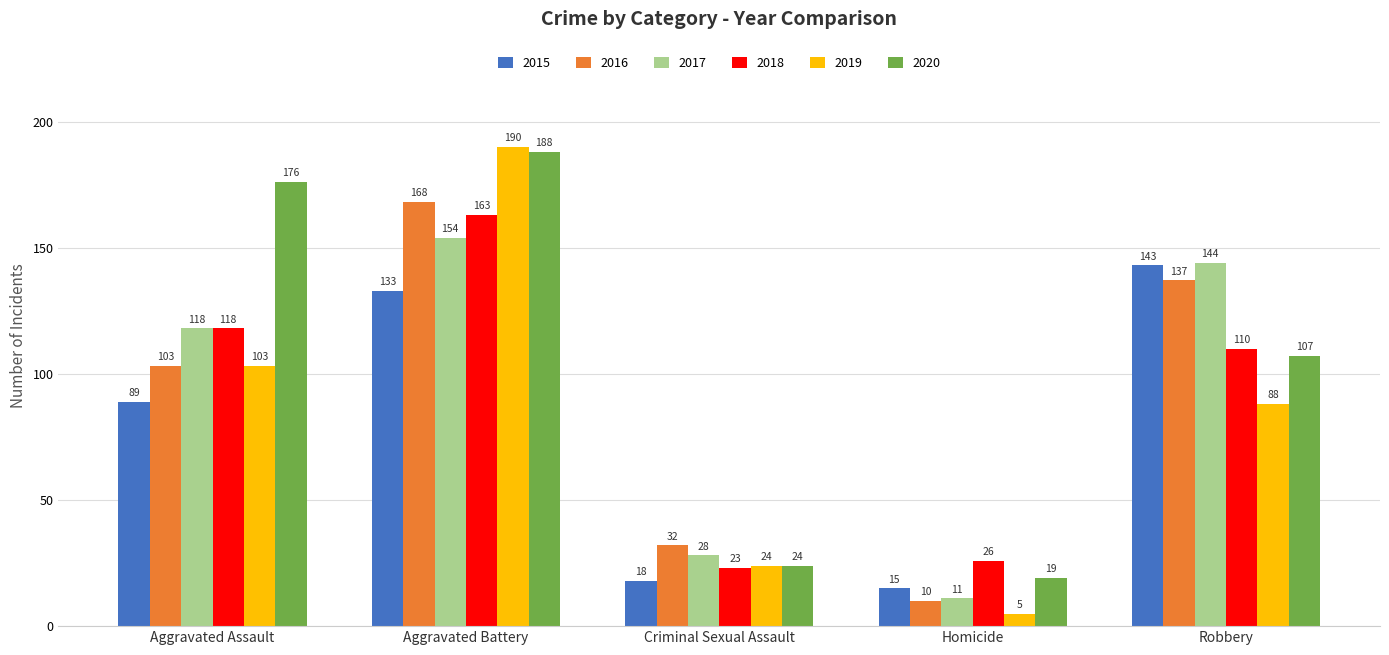

What position from the right is Homicide?

2